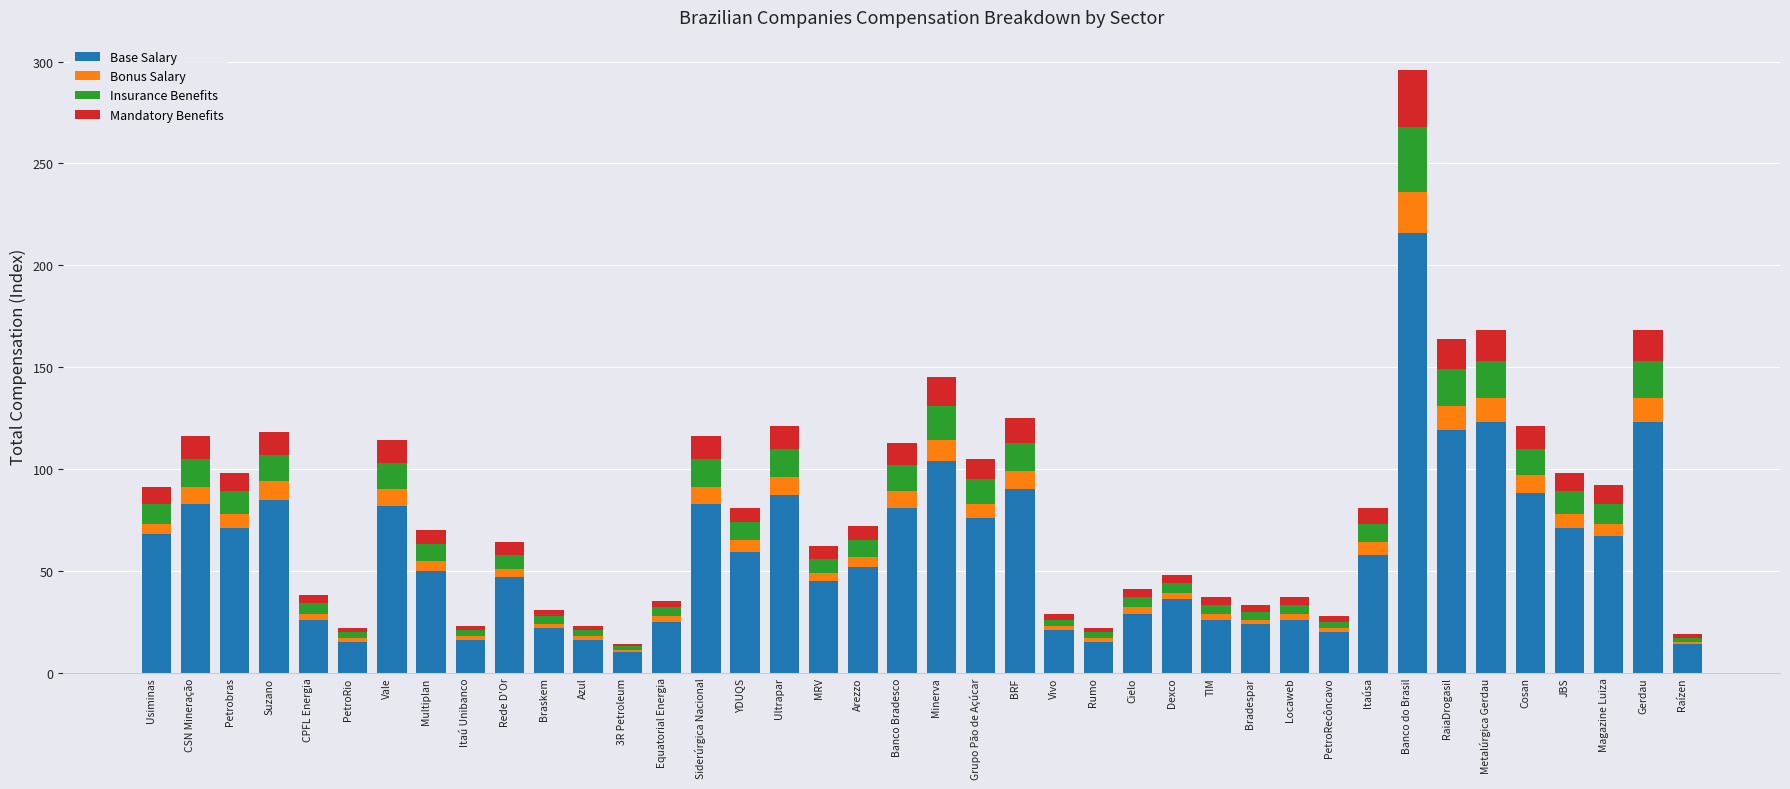

What is the sum of all Base Salary values?

2369